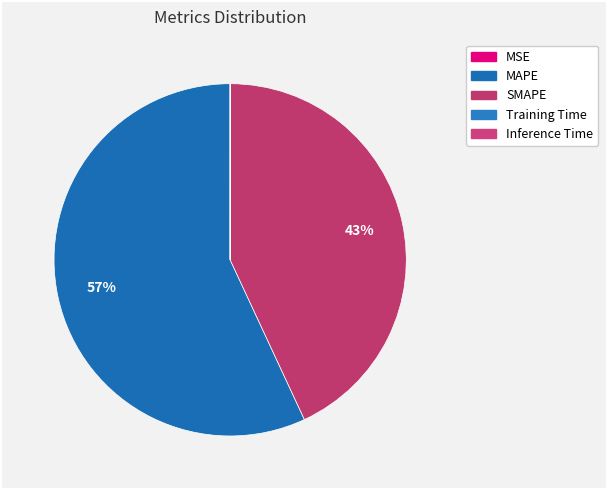

What is the largest slice in the pie chart?

MAPE